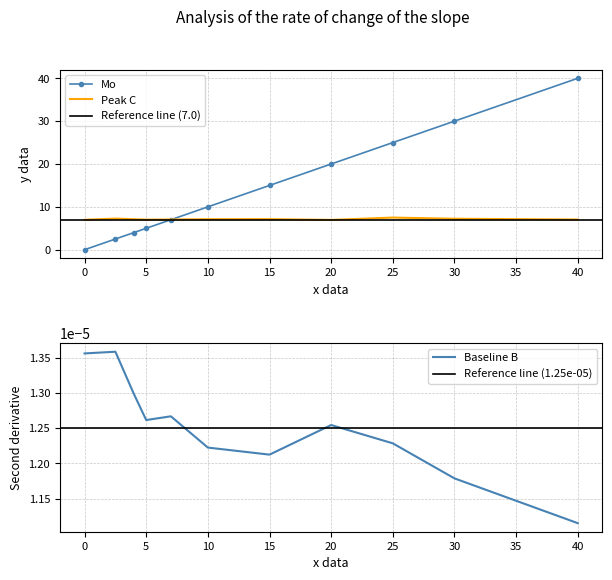

What is the highest value of the Mo series?

40.0